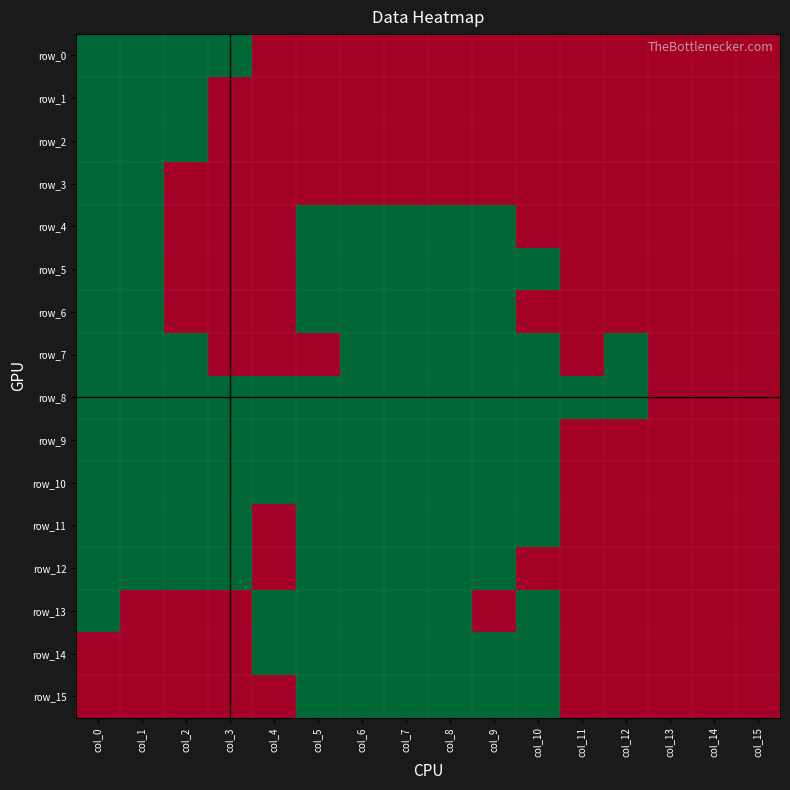

Reading left to right, what are all the values shown in this chart?

row_0: 1	1	1	1	0	0	0	0	0	0	0	0	0	0	0	0
row_1: 1	1	1	0	0	0	0	0	0	0	0	0	0	0	0	0
row_2: 1	1	1	0	0	0	0	0	0	0	0	0	0	0	0	0
row_3: 1	1	0	0	0	0	0	0	0	0	0	0	0	0	0	0
row_4: 1	1	0	0	0	1	1	1	1	1	0	0	0	0	0	0
row_5: 1	1	0	0	0	1	1	1	1	1	1	0	0	0	0	0
row_6: 1	1	0	0	0	1	1	1	1	1	0	0	0	0	0	0
row_7: 1	1	1	0	0	0	1	1	1	1	1	0	1	0	0	0
row_8: 1	1	1	1	1	1	1	1	1	1	1	1	1	0	0	0
row_9: 1	1	1	1	1	1	1	1	1	1	1	0	0	0	0	0
row_10: 1	1	1	1	1	1	1	1	1	1	1	0	0	0	0	0
row_11: 1	1	1	1	0	1	1	1	1	1	1	0	0	0	0	0
row_12: 1	1	1	1	0	1	1	1	1	1	0	0	0	0	0	0
row_13: 1	0	0	0	1	1	1	1	1	0	1	0	0	0	0	0
row_14: 0	0	0	0	1	1	1	1	1	1	1	0	0	0	0	0
row_15: 0	0	0	0	0	1	1	1	1	1	1	0	0	0	0	0